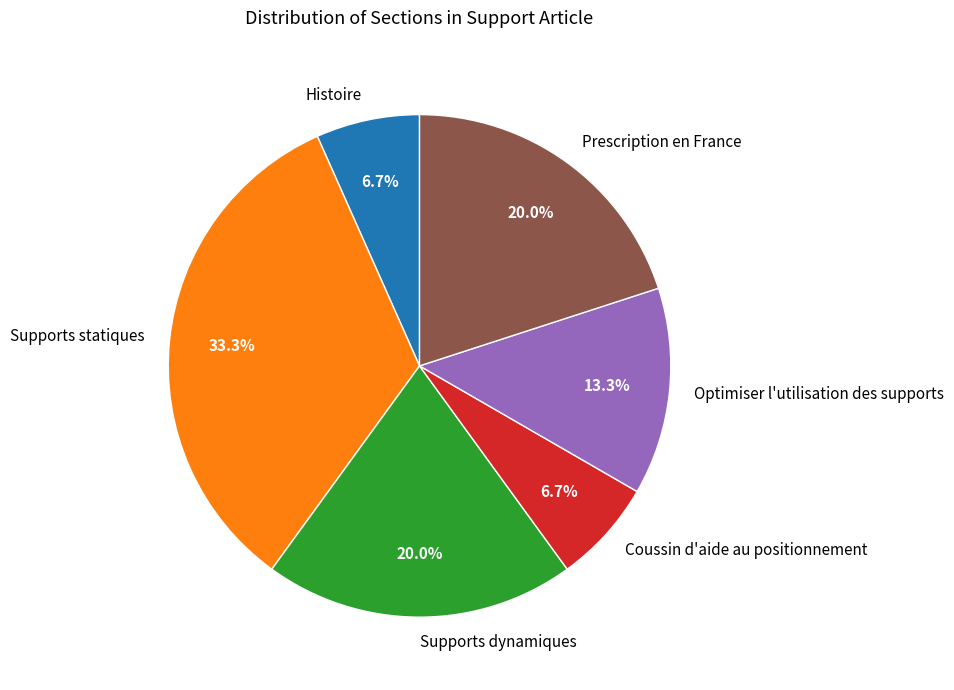

Which has a higher value, Supports statiques or Supports dynamiques?

Supports statiques